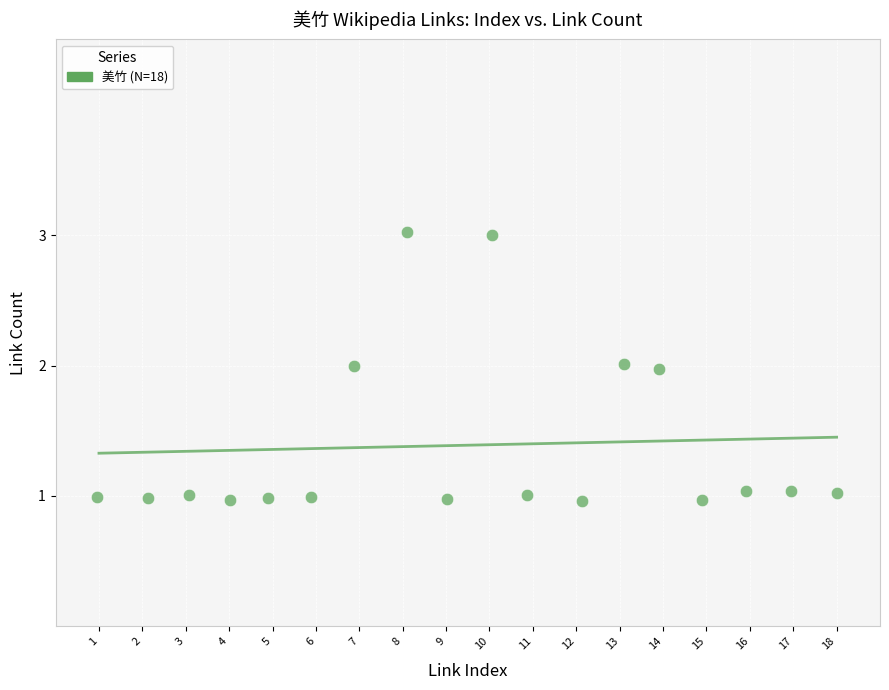

What is the range of X values (max minus min)?

17.0